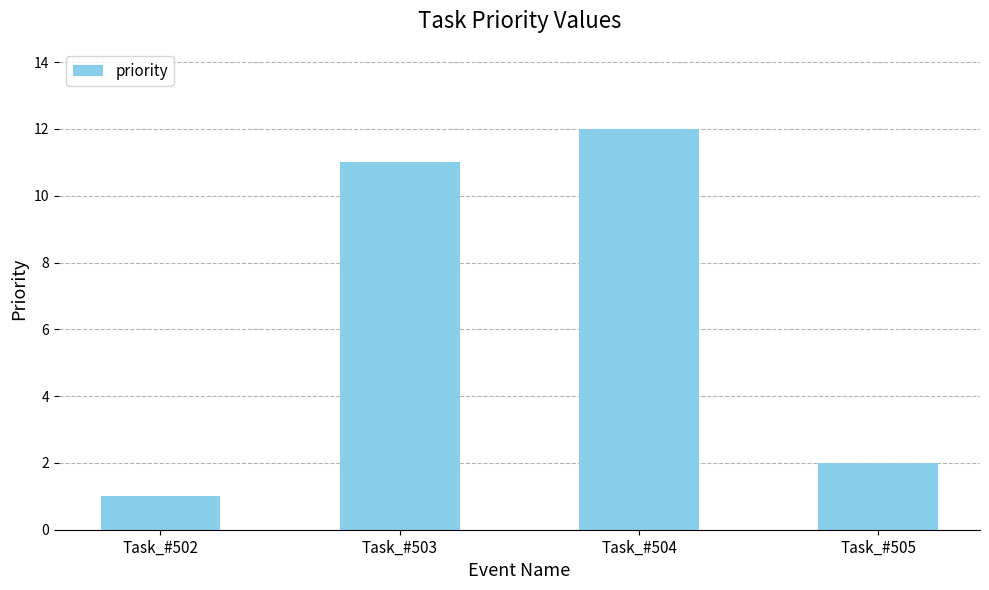

What is the difference between the maximum and minimum values?

11